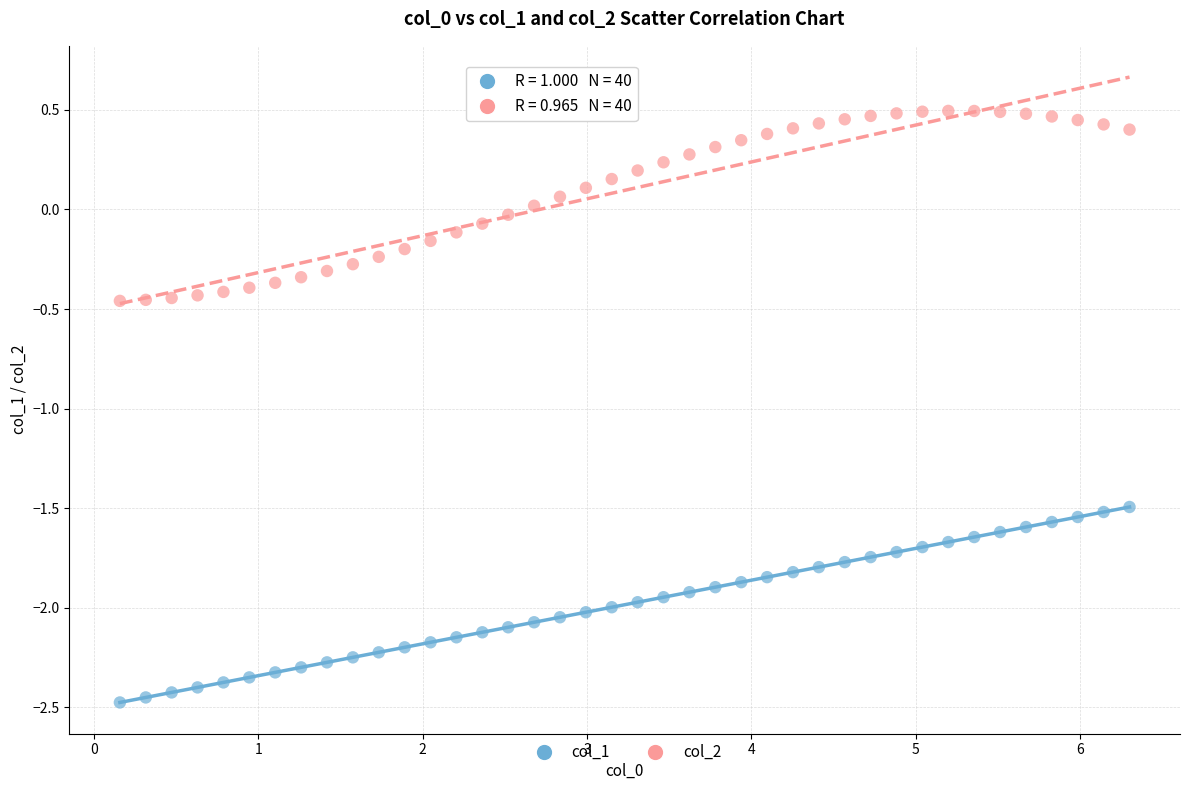

Across all data points, what is the range of Y values (max minus min)?

3.0